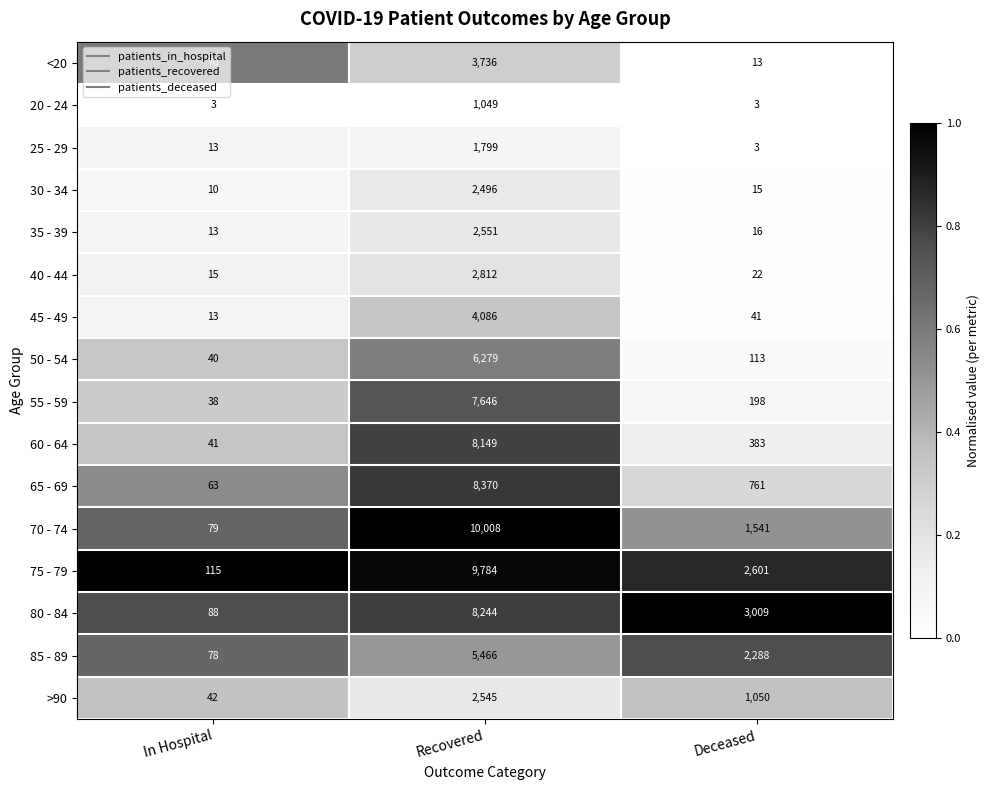

How many categories are shown in the chart?

3